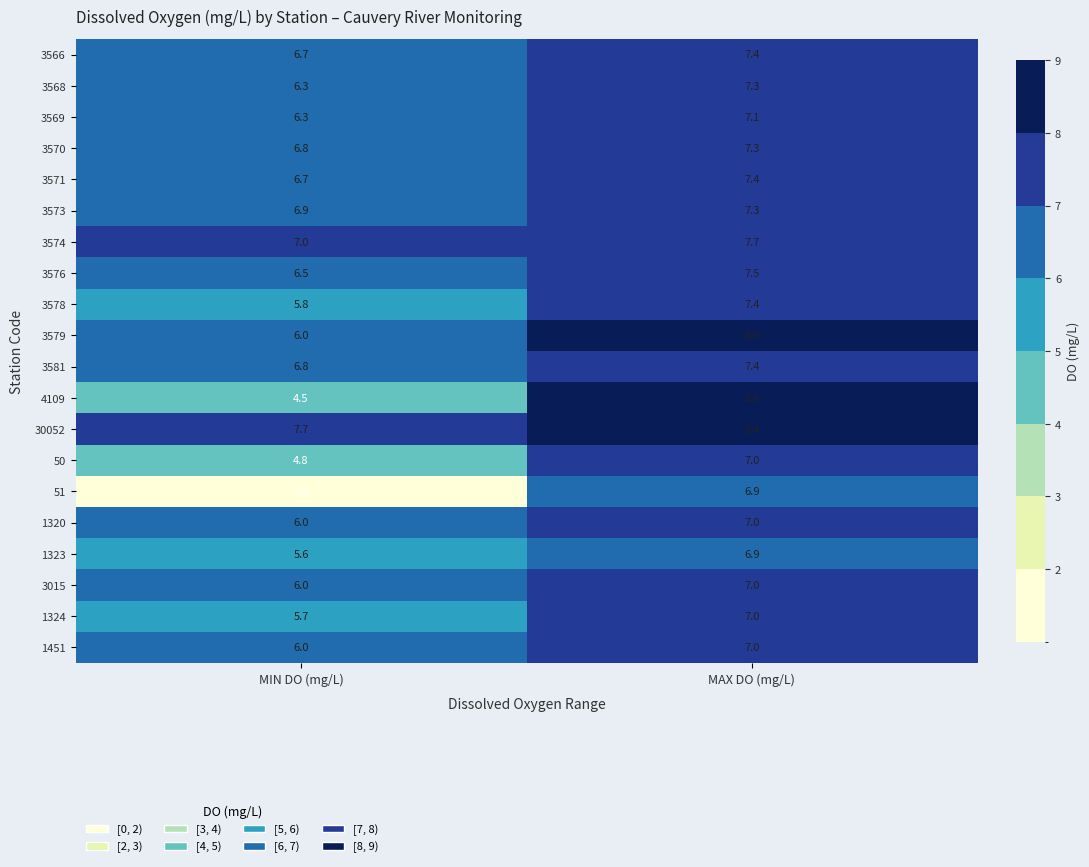

The 30052 series shows 12.8 at MAX DO (mg/L). True or false?

False